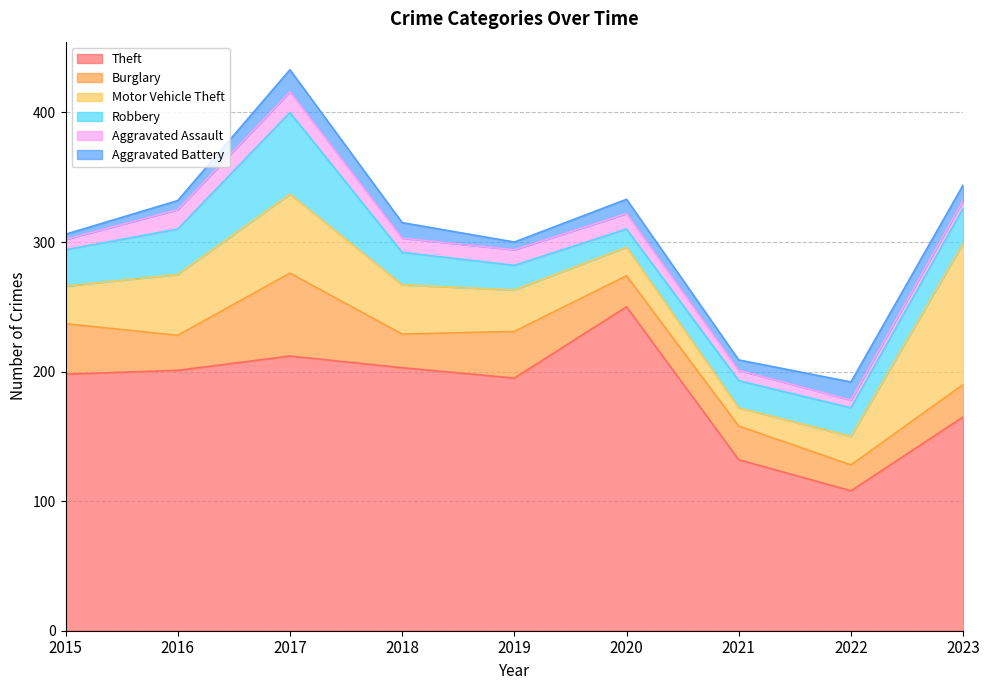

Which has a higher value, 2016 or 2022?

2016